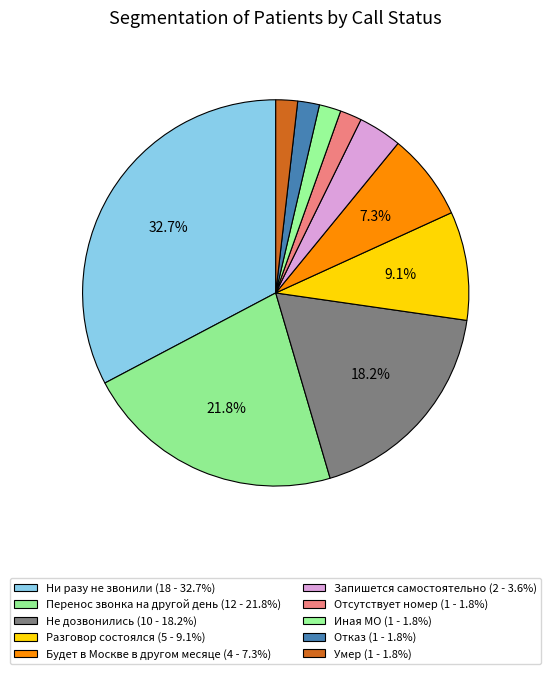

How many slices are in this pie chart?

10